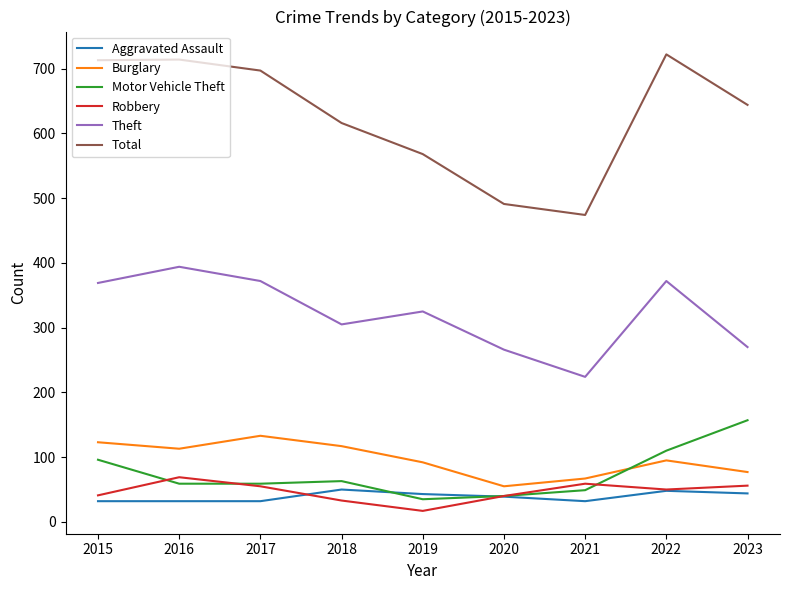

What is the difference between the Burglary values at 2022 and 2020?

40